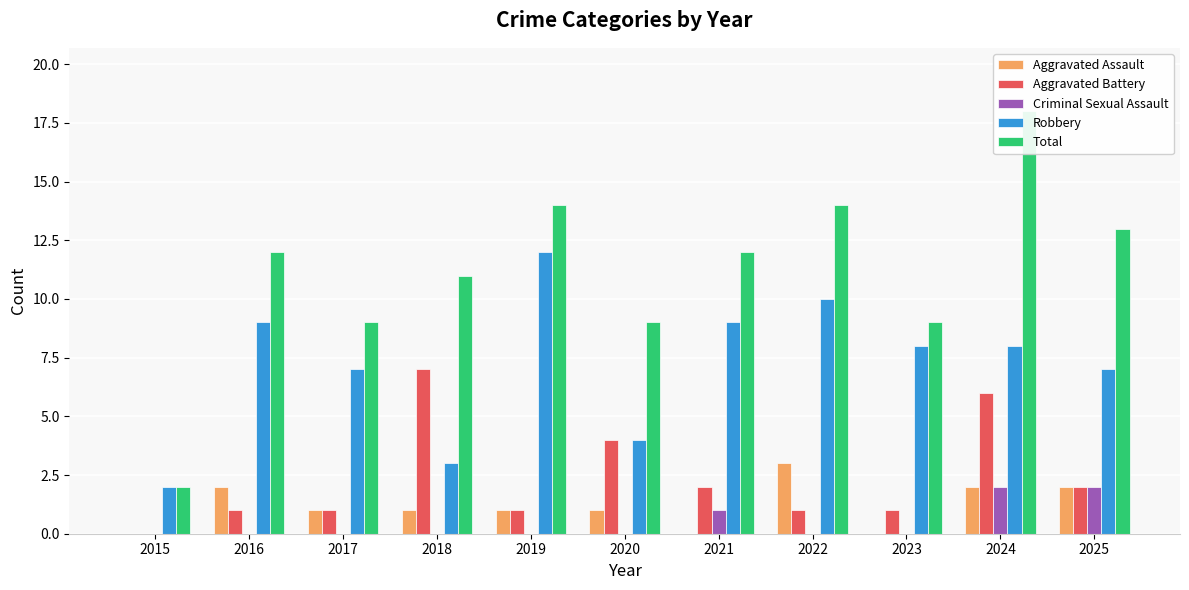

What is the average value of the Total series?

11